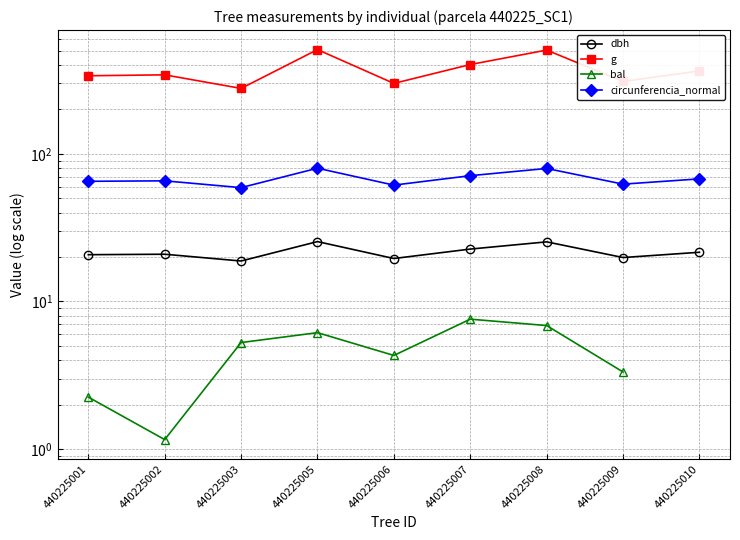

Which series has the largest total across all categories?

g